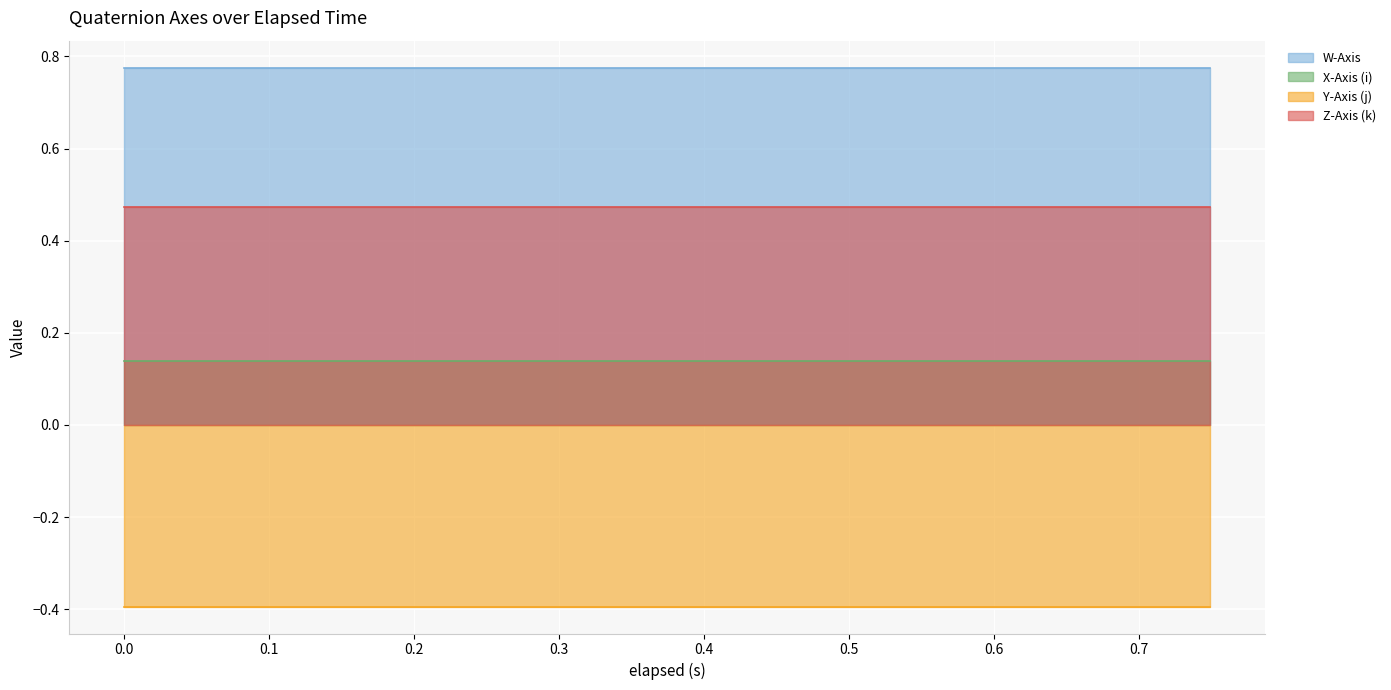

Does the chart display data point markers on the line(s)?

No